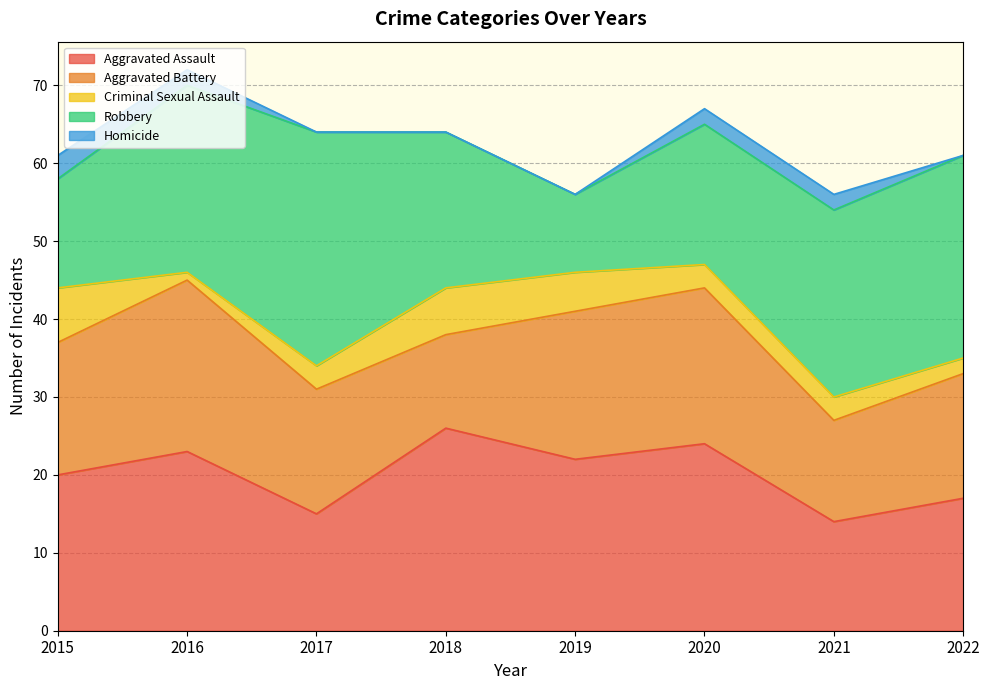

True or false: Aggravated Assault and Homicide intersect in this chart.

False